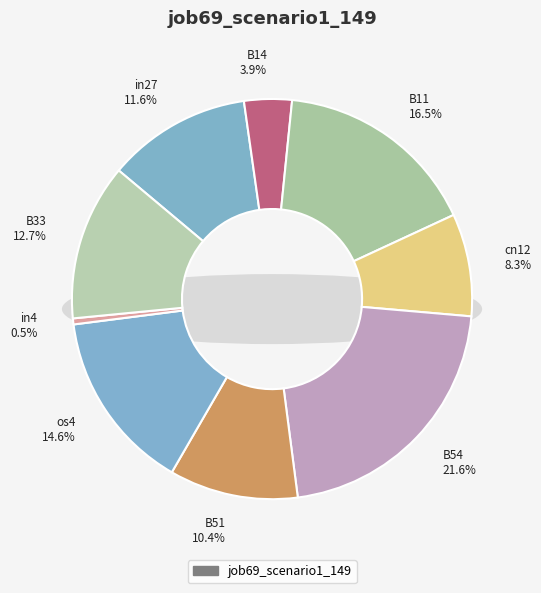

How many slices are in this pie chart?

9